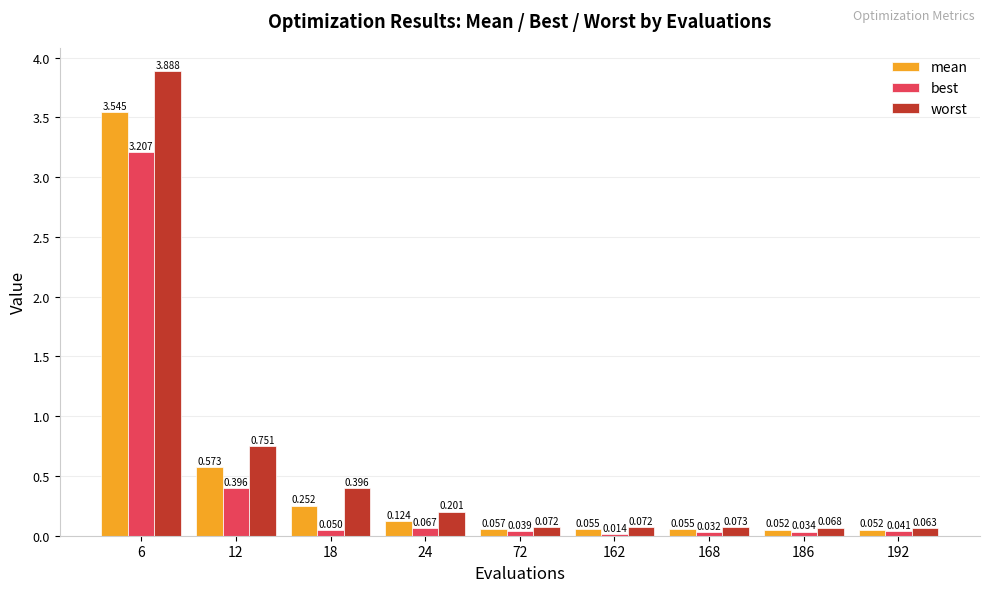

Does the chart contain stacked bars?

No